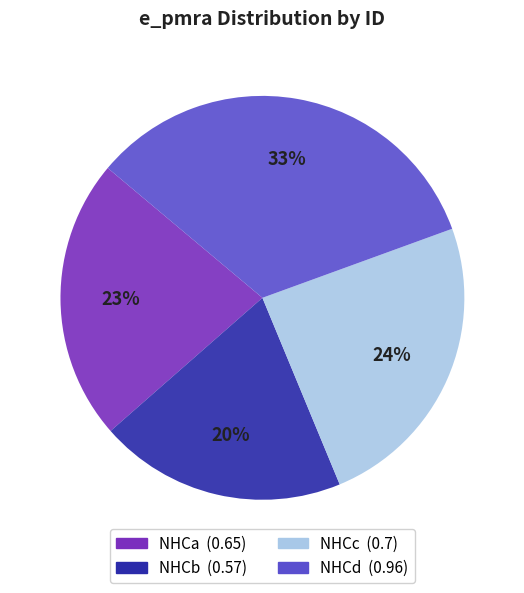

What percentage is the NHCb slice, to the nearest percent?

20%